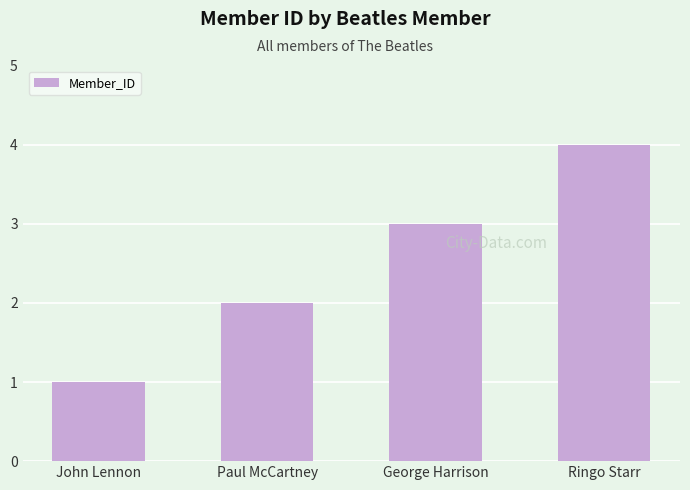

Are the bars grouped side by side (vs. stacked)?

No